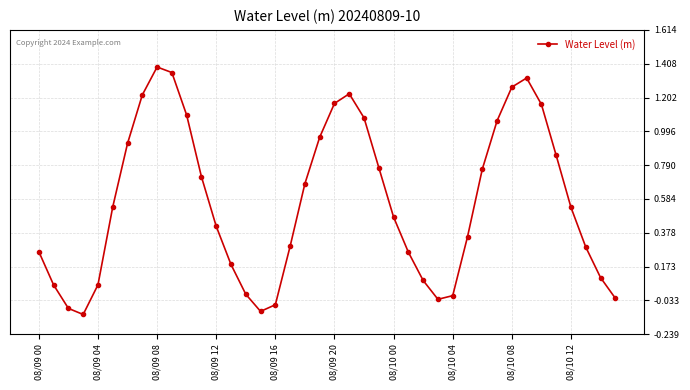

What is the difference between the maximum and second lowest values?

1.5